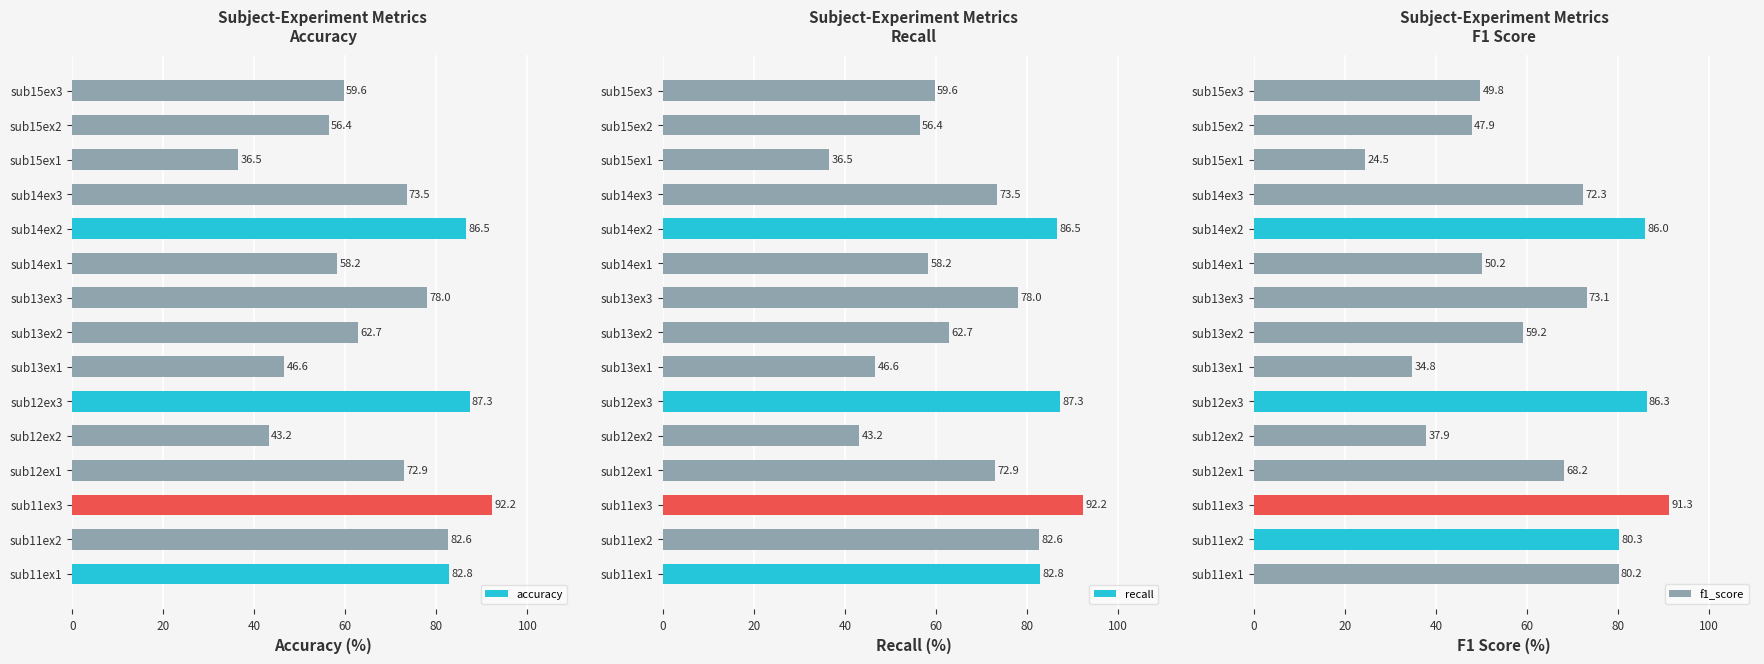

What is the approximate value of accuracy at sub12ex3?

87.3